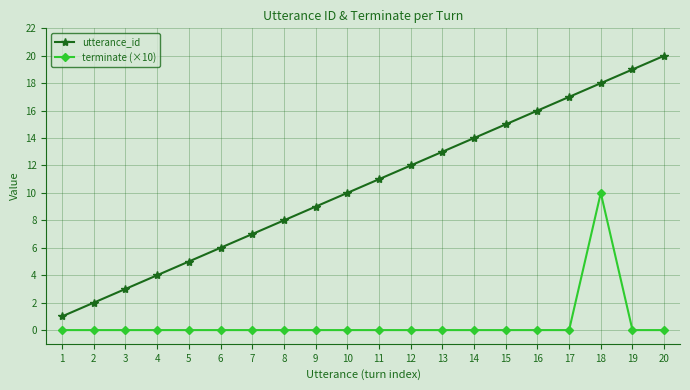

Reading right to left, what are all the values shown in this chart?

utterance_id: 20=20	19=19	18=18	17=17	16=16	15=15	14=14	13=13	12=12	11=11	10=10	9=9	8=8	7=7	6=6	5=5	4=4	3=3	2=2	1=1
terminate (×10): 20=0	19=0	18=10	17=0	16=0	15=0	14=0	13=0	12=0	11=0	10=0	9=0	8=0	7=0	6=0	5=0	4=0	3=0	2=0	1=0